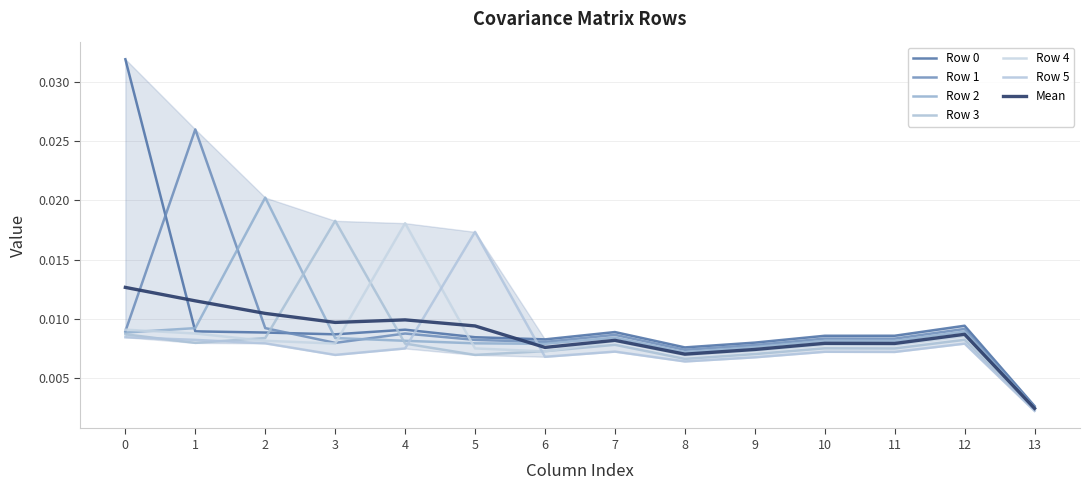

Which category has the highest value in the Row 3 series?

3